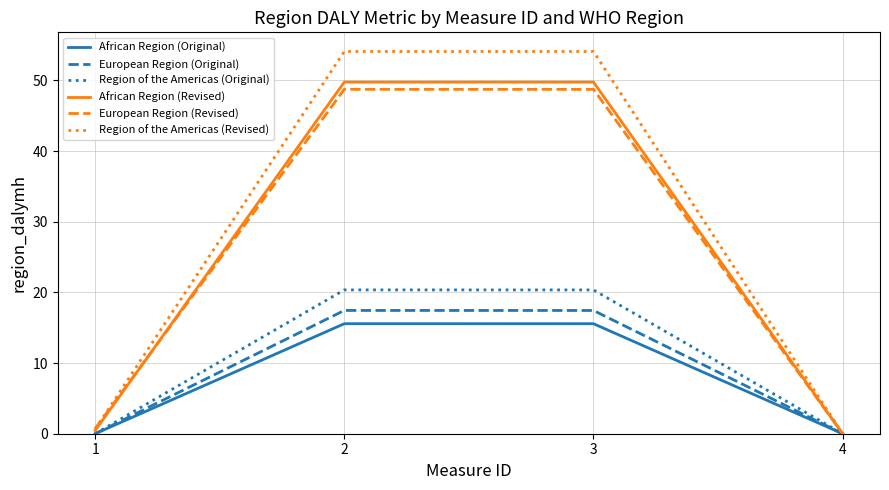

True or false: African Region (Revised) has a value of 74.9 at 3.

False